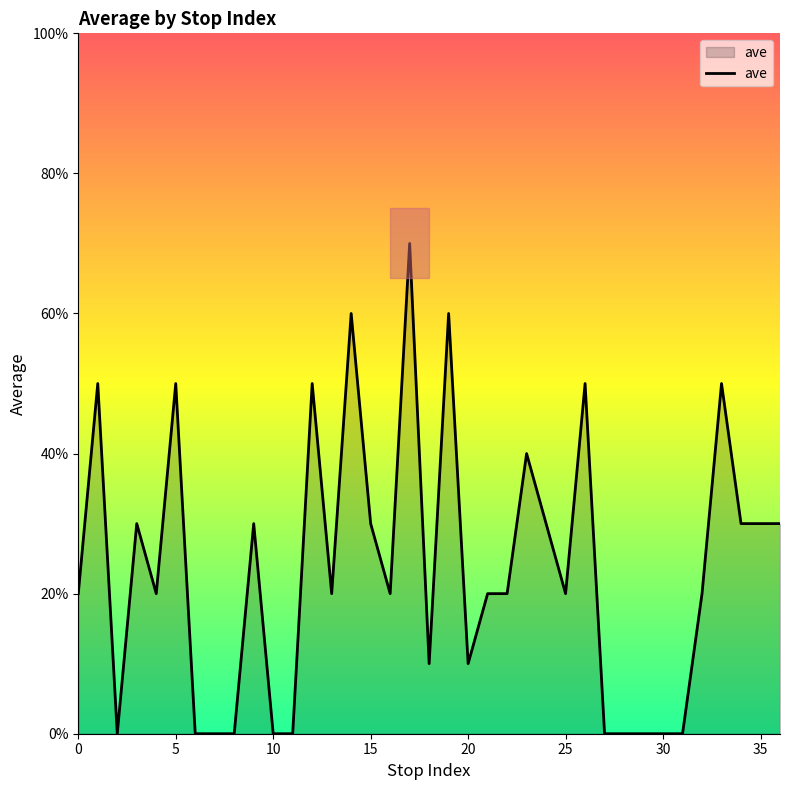

How many interior local valleys (lower than both neighbors) does the data have?

7